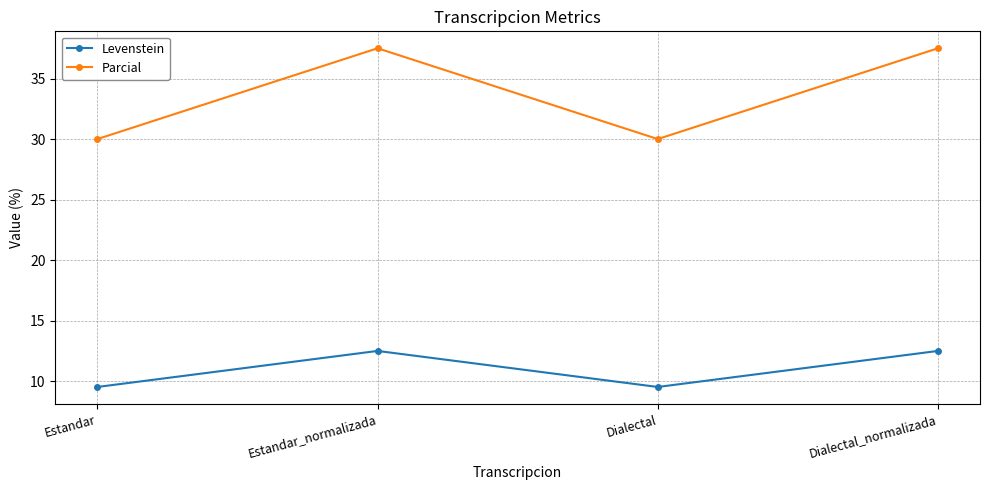

Does the chart display data point markers on the line(s)?

Yes